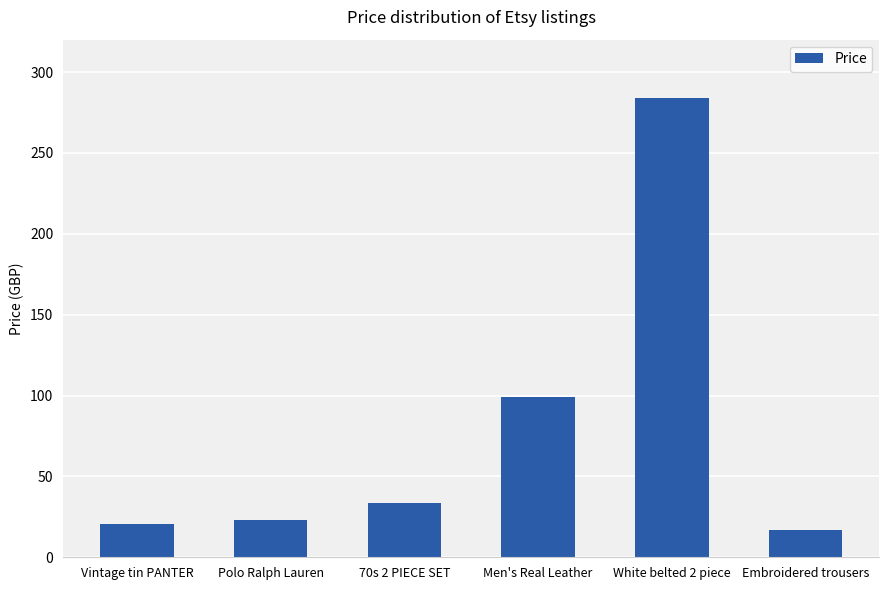

What value does the data have at White belted 2 piece?

283.9